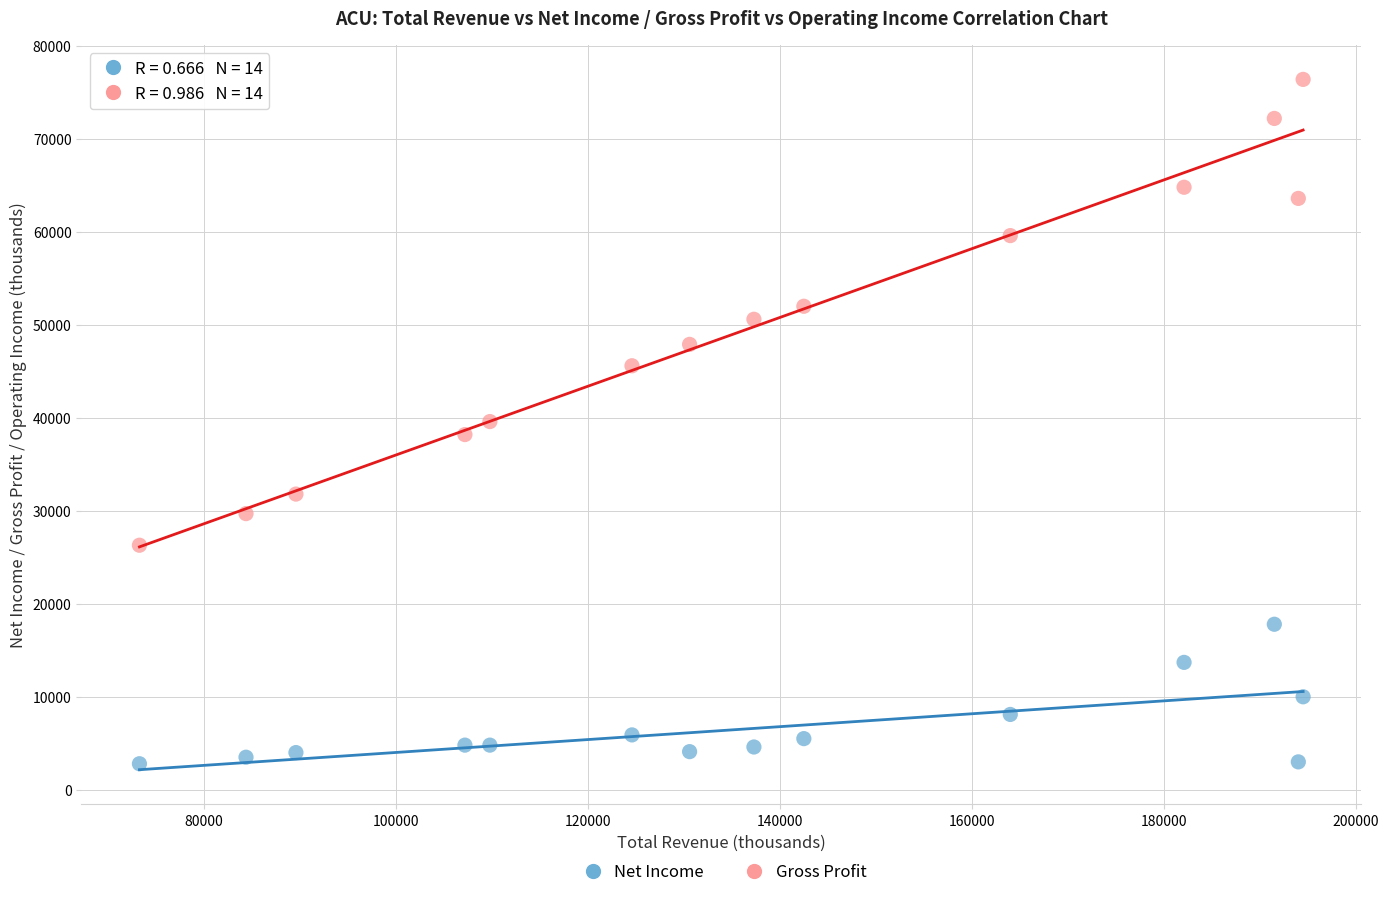

Which series has the largest Y range (max minus min)?

Gross Profit